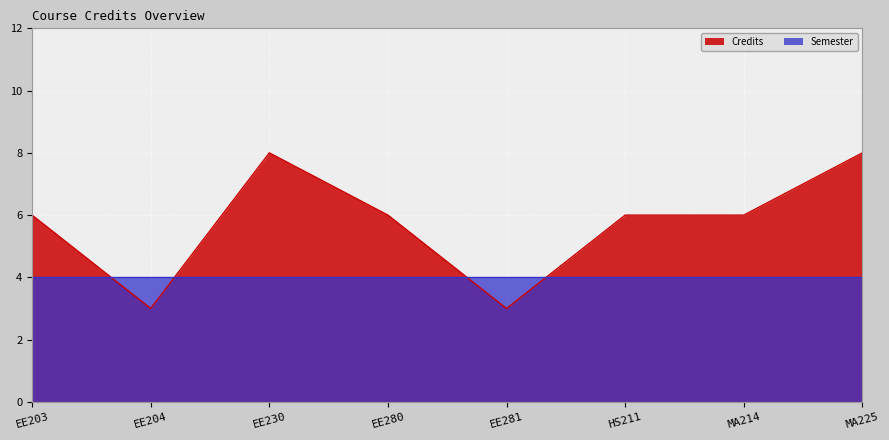

List the labels in order of value, largest first.

EE230, MA225, EE203, EE280, HS211, MA214, EE204, EE281